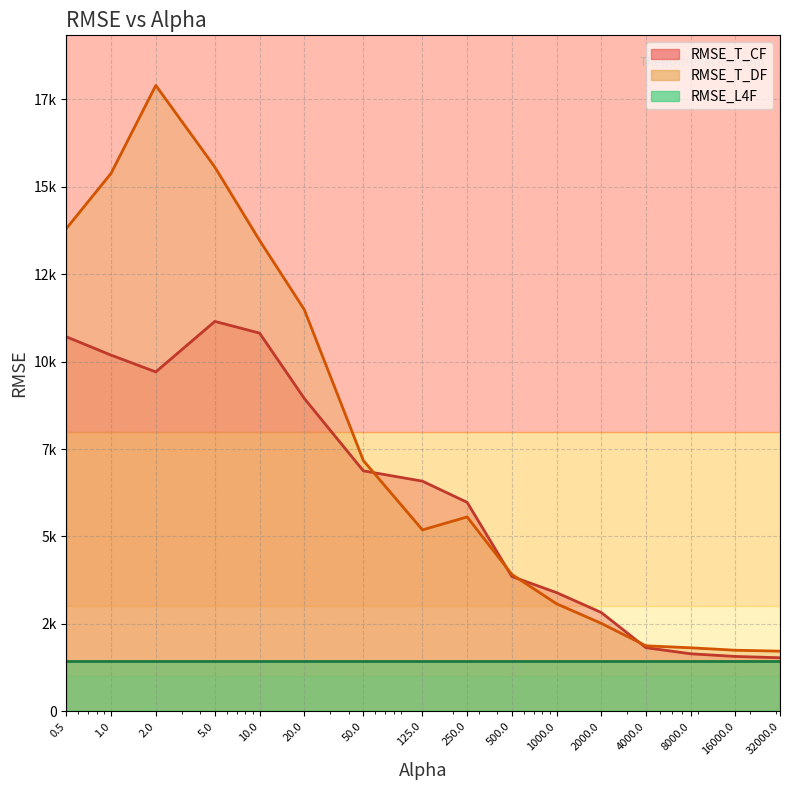

The RMSE_T_DF series shows 22529.9 at 5.0. True or false?

False